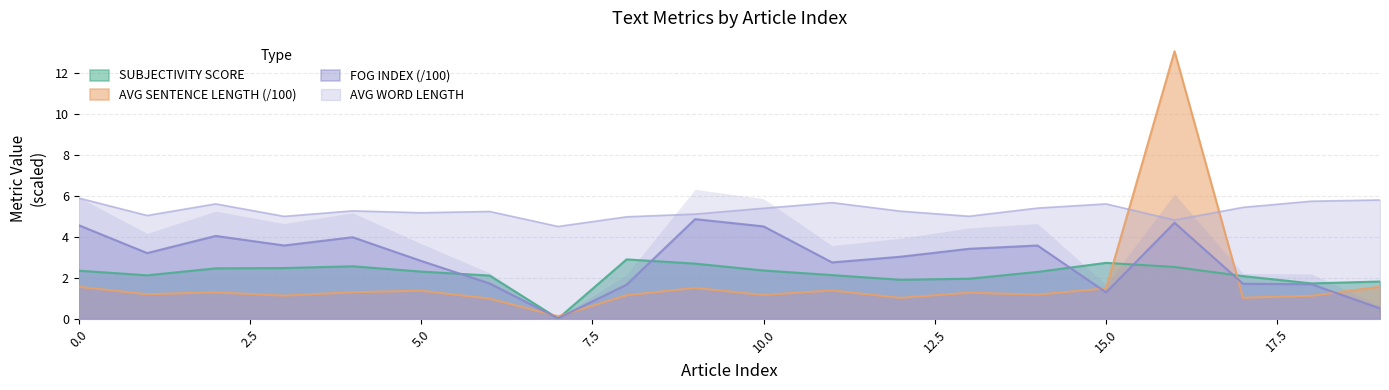

At which label does AVG SENTENCE LENGTH reach its peak?

16